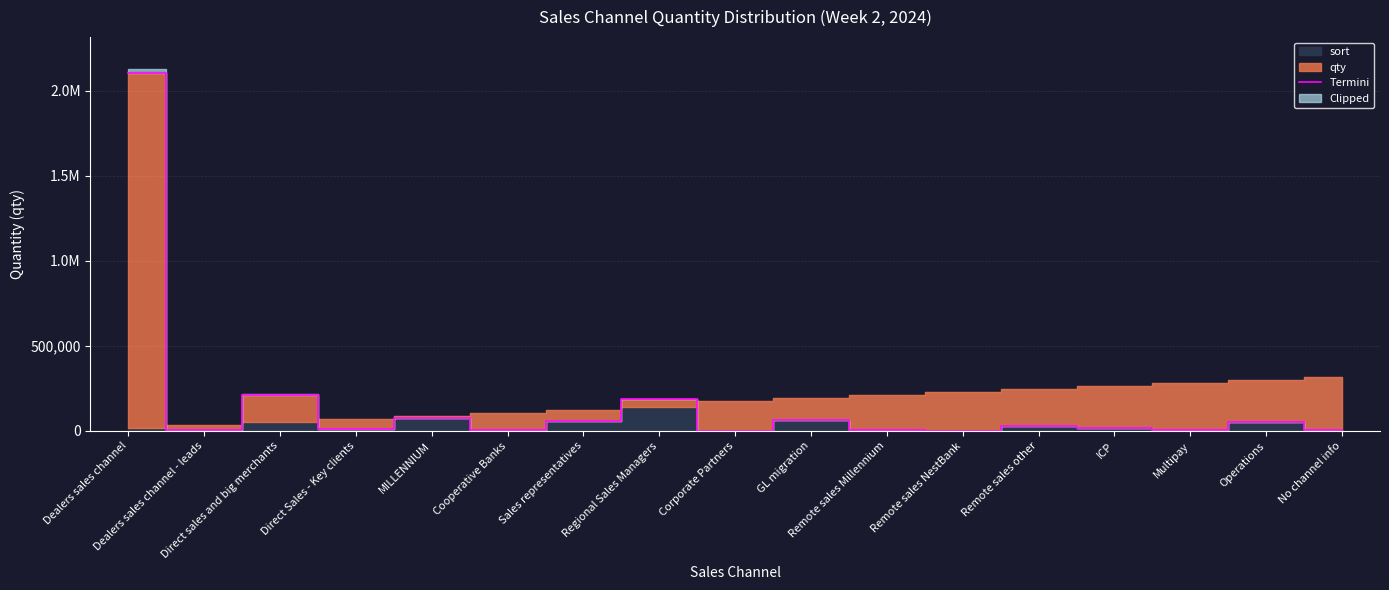

What is the label of the 4th point from the right?

ICP